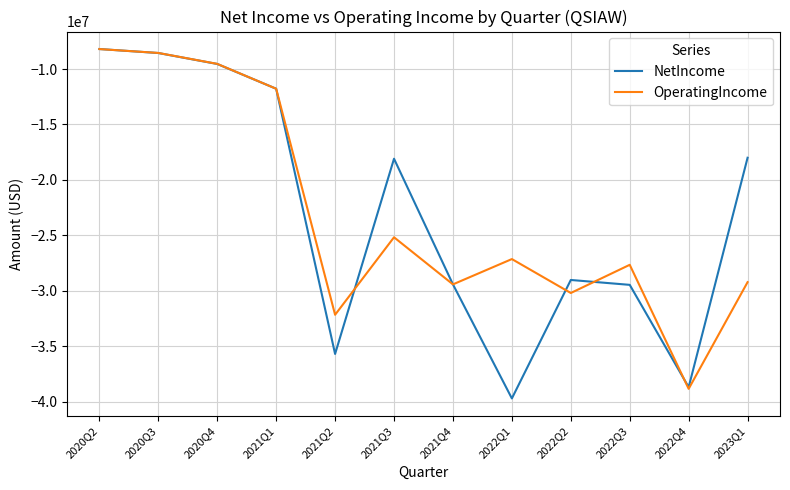

What is the sum of the OperatingIncome values at 2021Q3 and 2022Q1?

-52315000